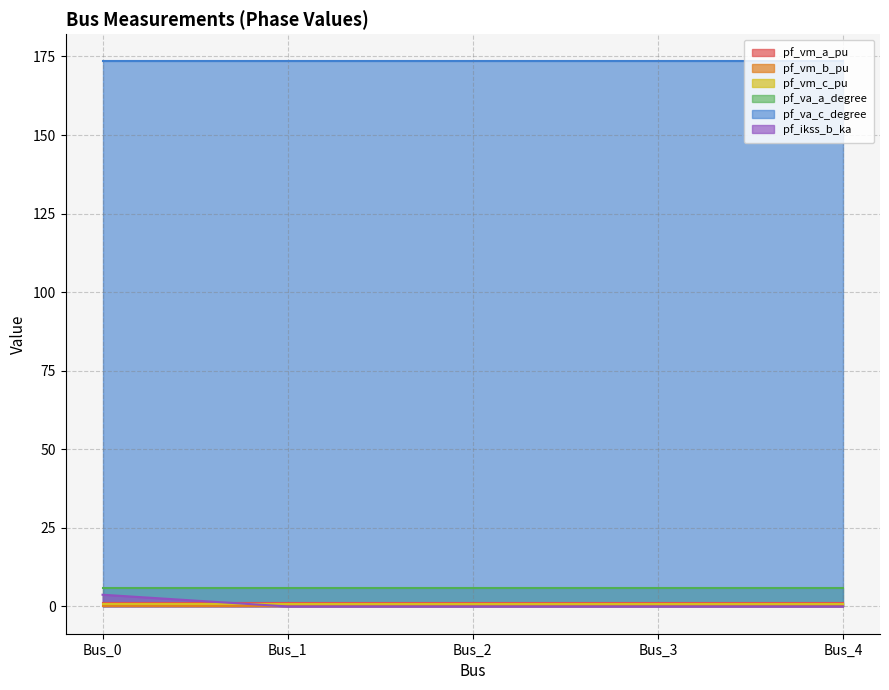

True or false: pf_vm_c_pu and pf_vm_b_pu cross at least once.

False